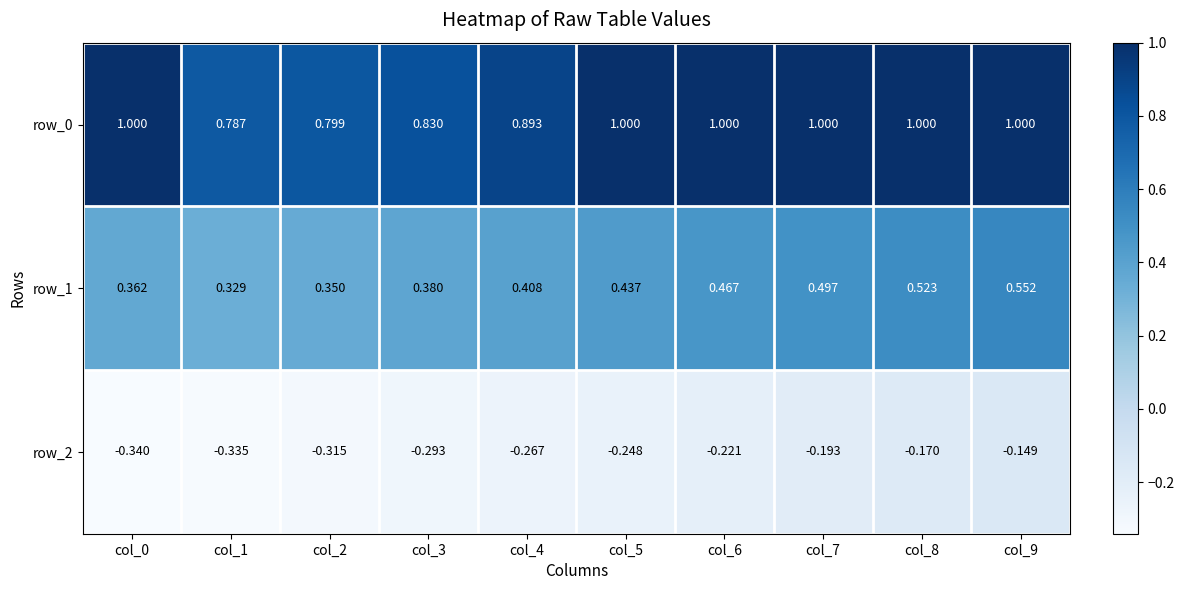

What is the greatest value displayed?

1.0